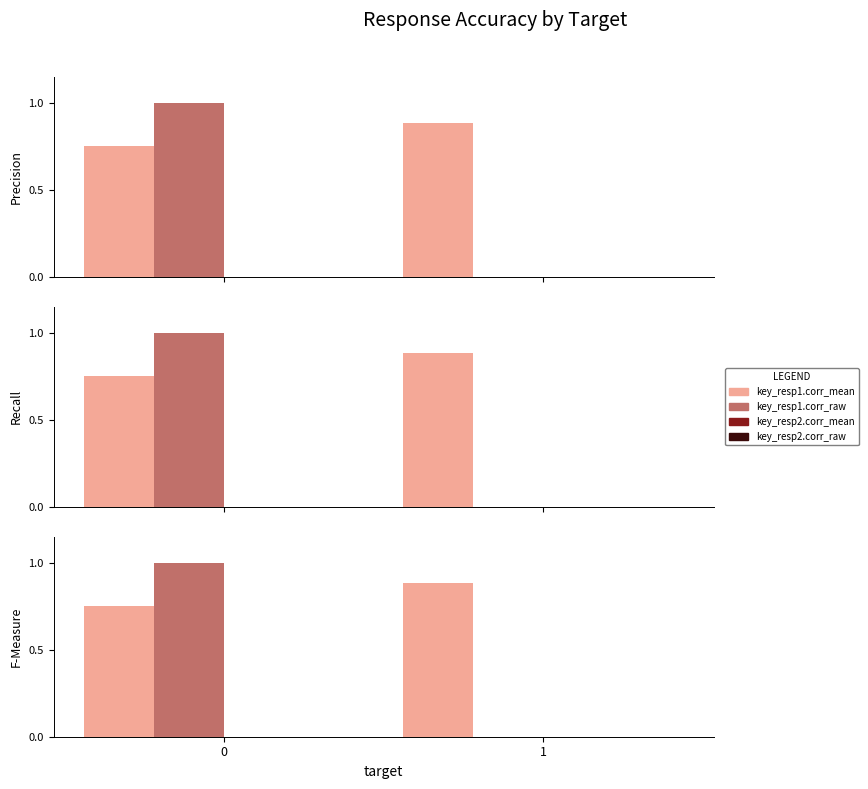

Reading left to right, list all the values displayed in this chart.

key_resp1.corr_mean: 0=0.8	1=0.9
key_resp1.corr_raw: 0=1.0	1=0.0
key_resp2.corr_mean: 0=0.0	1=0.0
key_resp2.corr_raw: 0=0.0	1=0.0